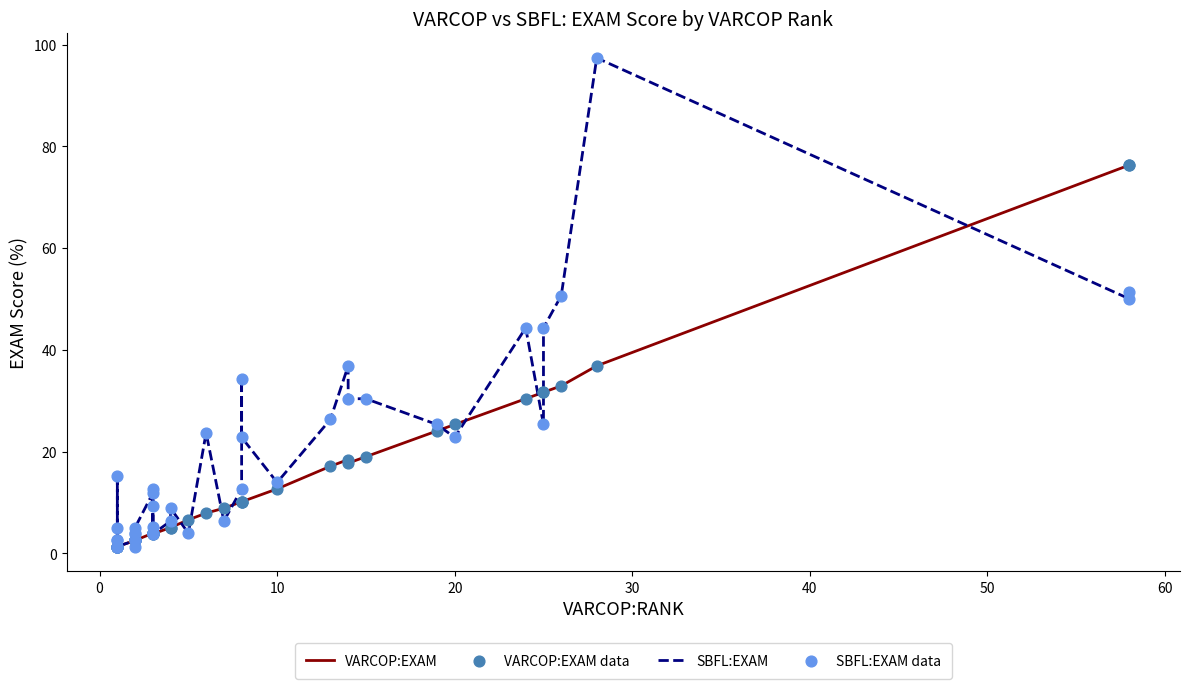

Which series has the widest spread of Y values?

SBFL:EXAM